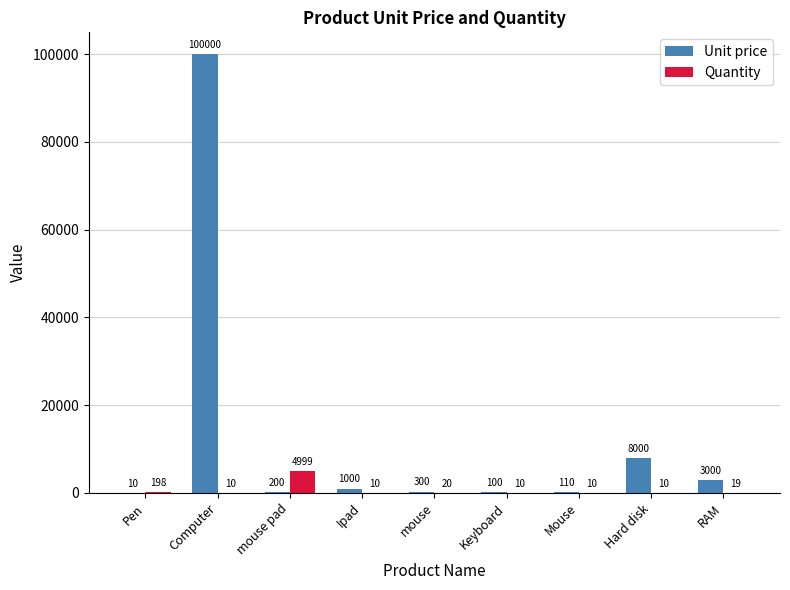

Is the value of Quantity at Pen greater than the value of Unit price at mouse?

No